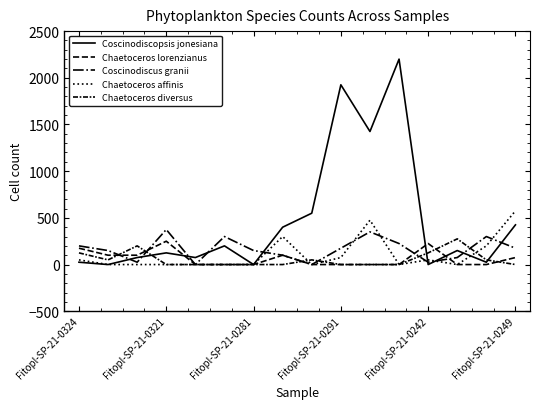

At which label is Chaetoceros diversus closest to 137?

Fitopl-SP-21-0324